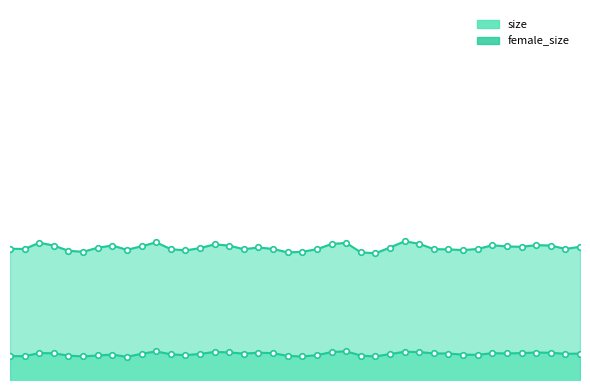

True or false: female_size and size cross at least once.

False